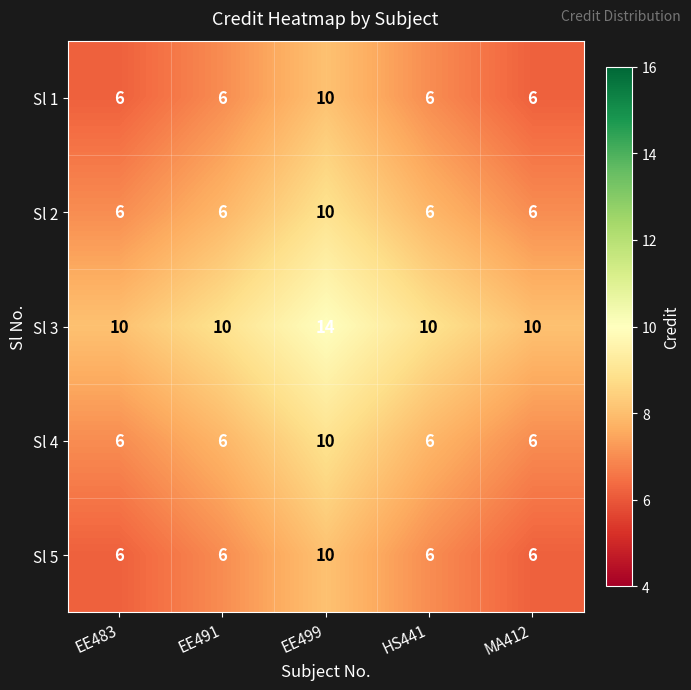

What is the maximum value for Sl 3?

14